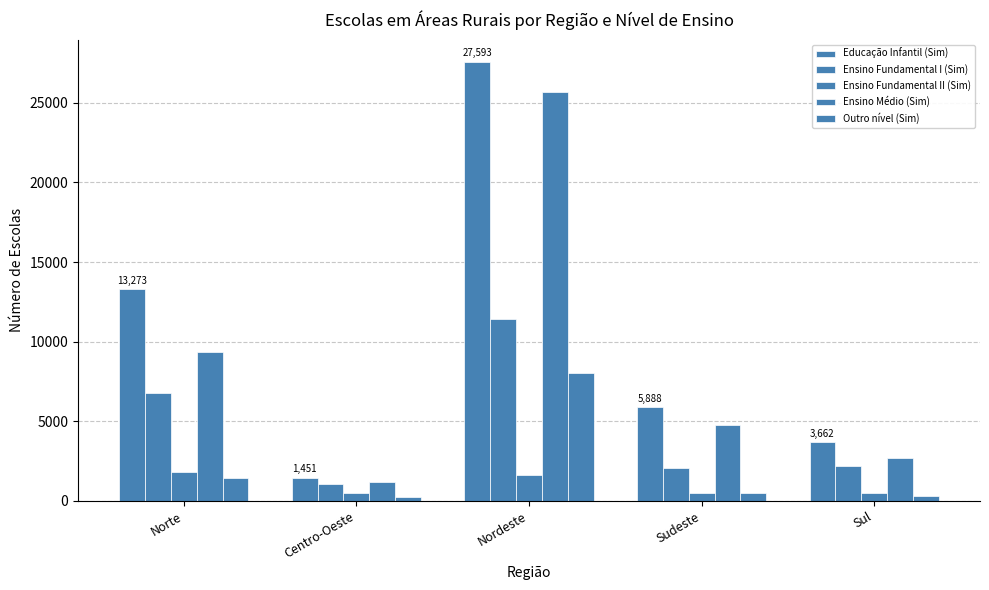

What is the value of the Ensino Fundamental I (Sim) bar at the 1st from the left?

6773